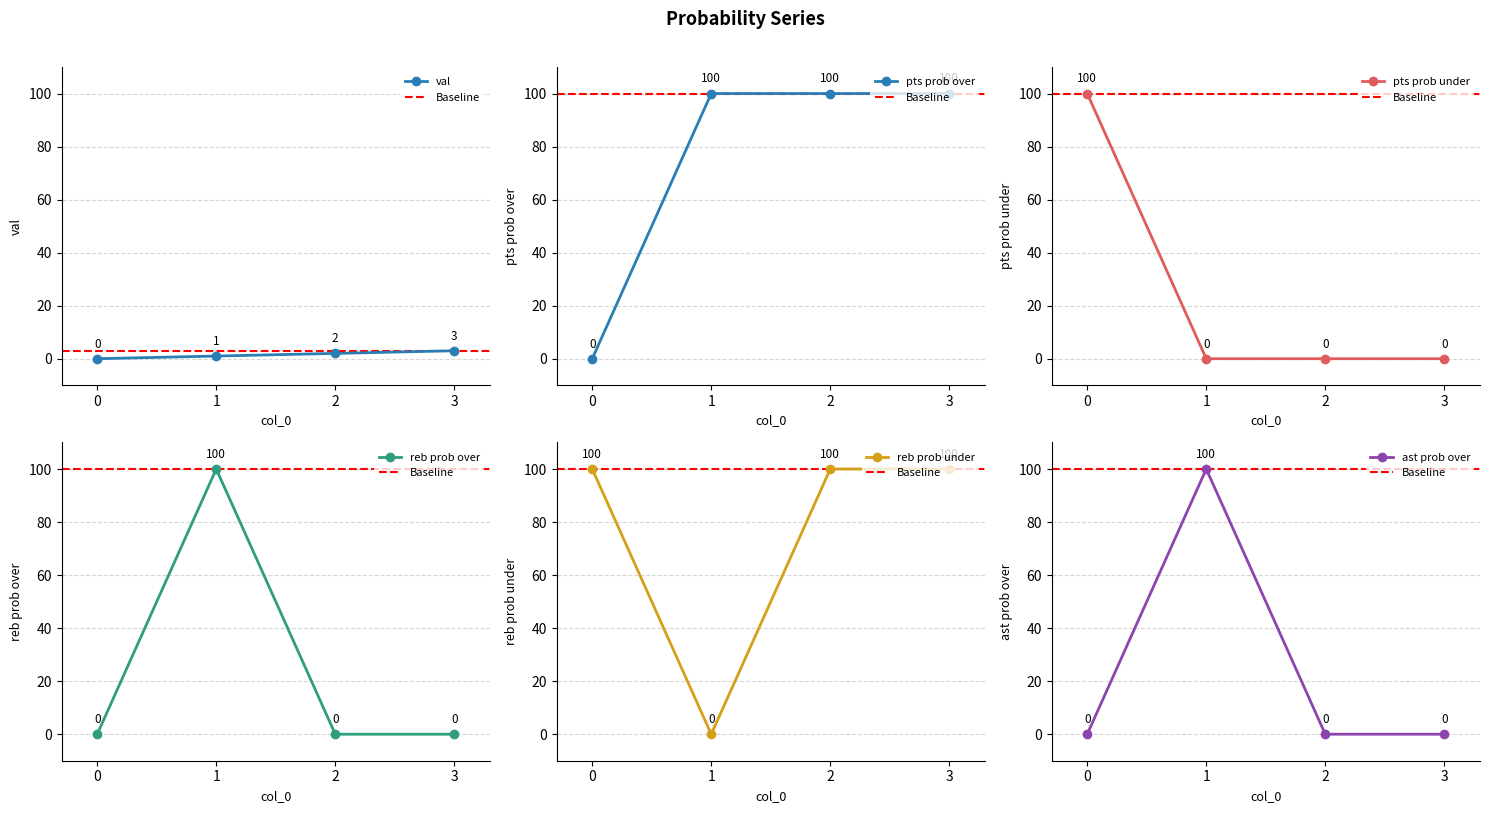

Which series changed the most between 2 and 3?

val